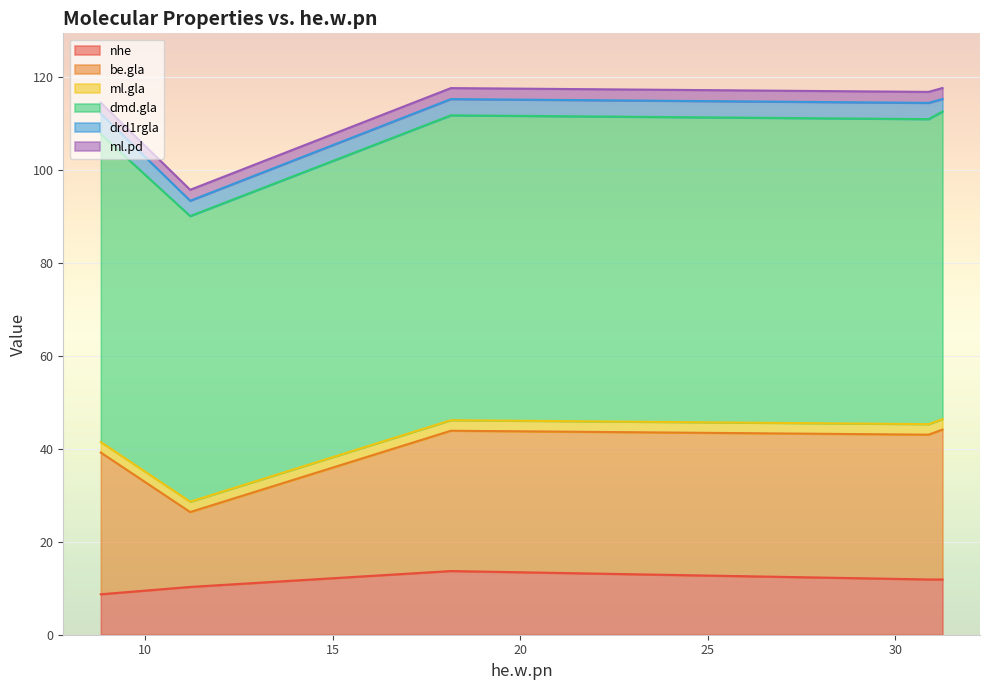

What is the label of the 2nd point from the left?

11.202186598365284